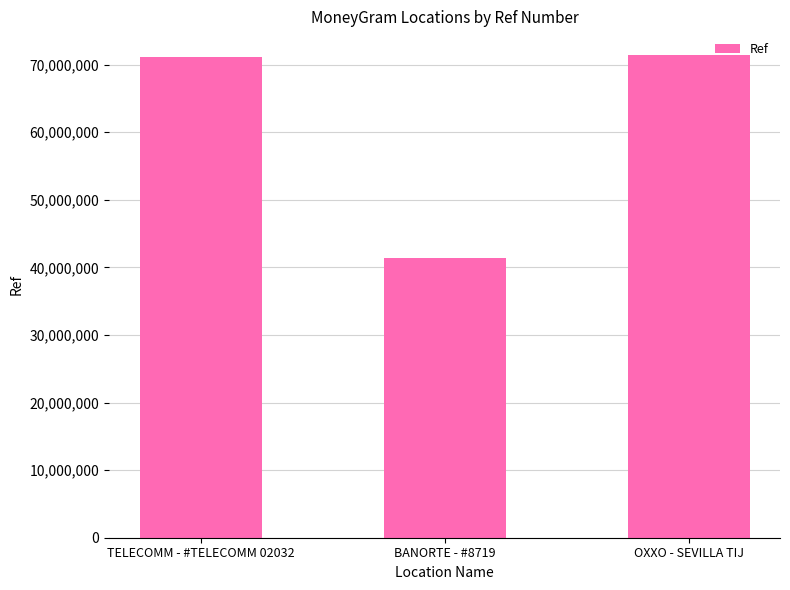

Does the chart contain stacked bars?

No